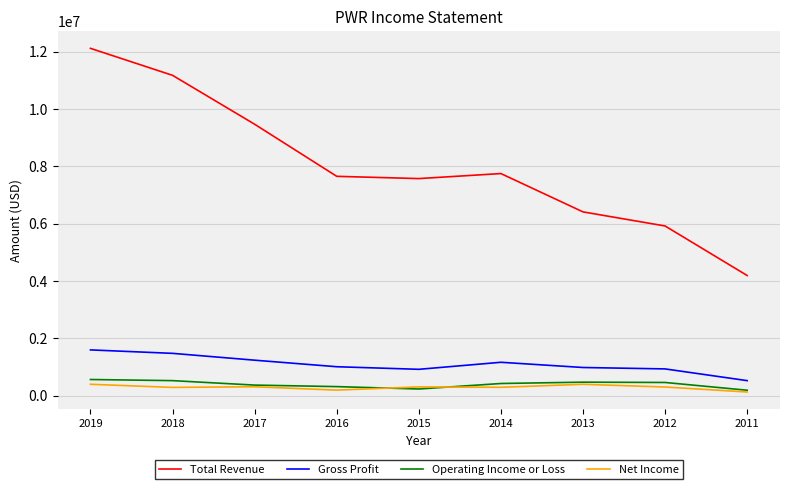

True or false: Gross Profit and Total Revenue intersect in this chart.

False